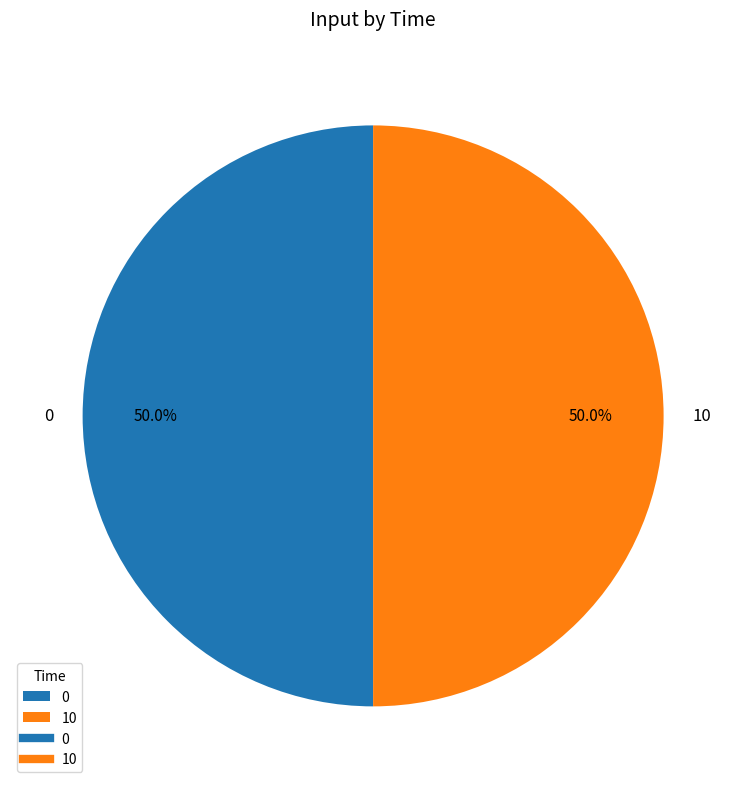

How many slices are in this pie chart?

2